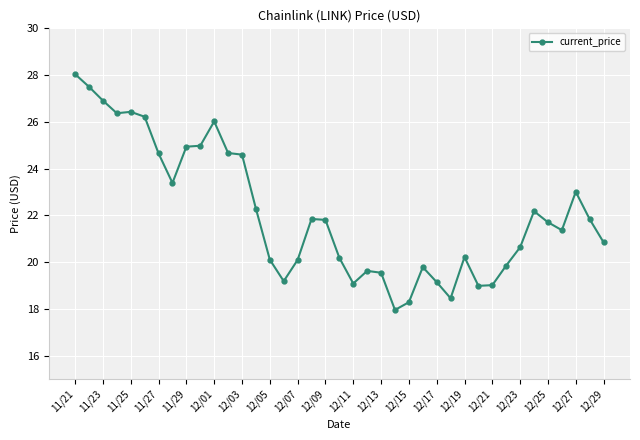

What is the value of the 38th point from the left?

21.8